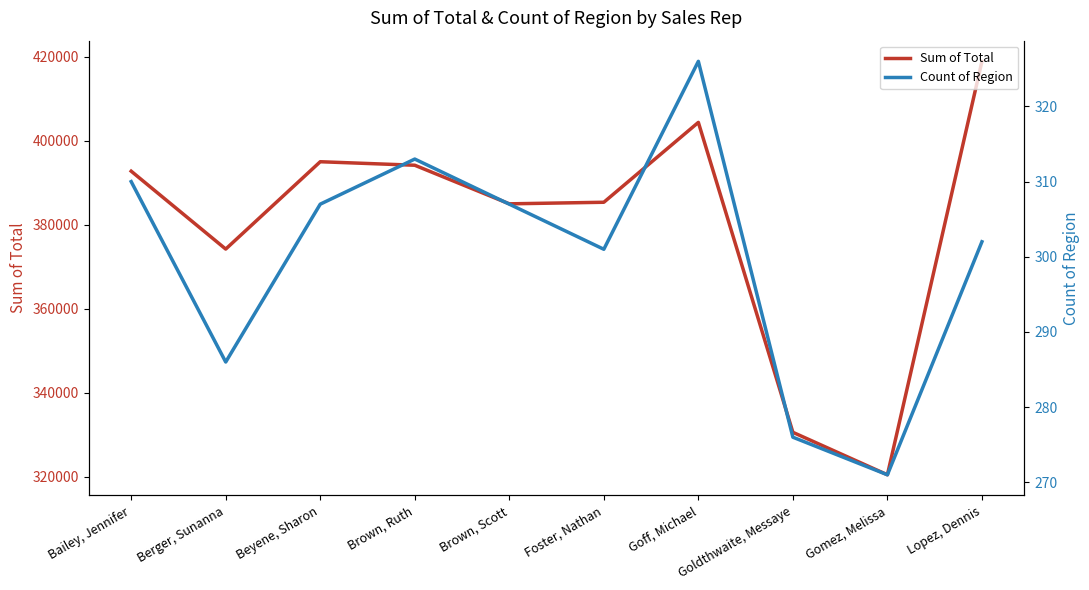

True or false: Count of Region and Sum of Total cross at least once.

False